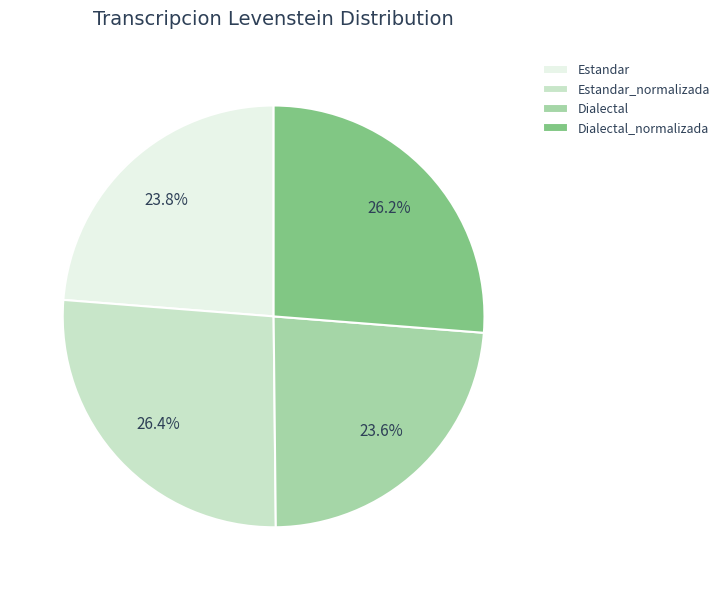

Is there any slice that represents more than half of the pie?

No